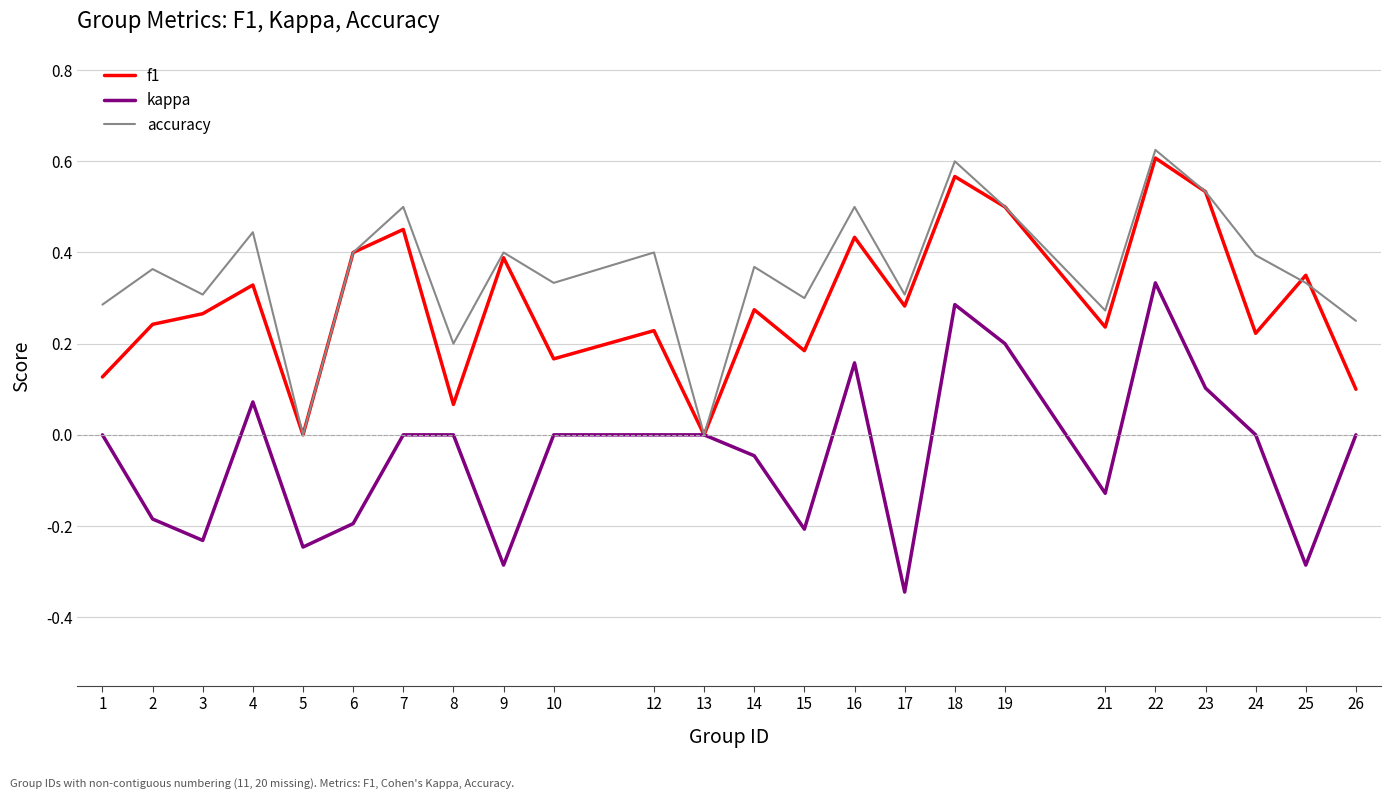

Is the value of accuracy at 8 greater than the value of kappa at 5?

Yes